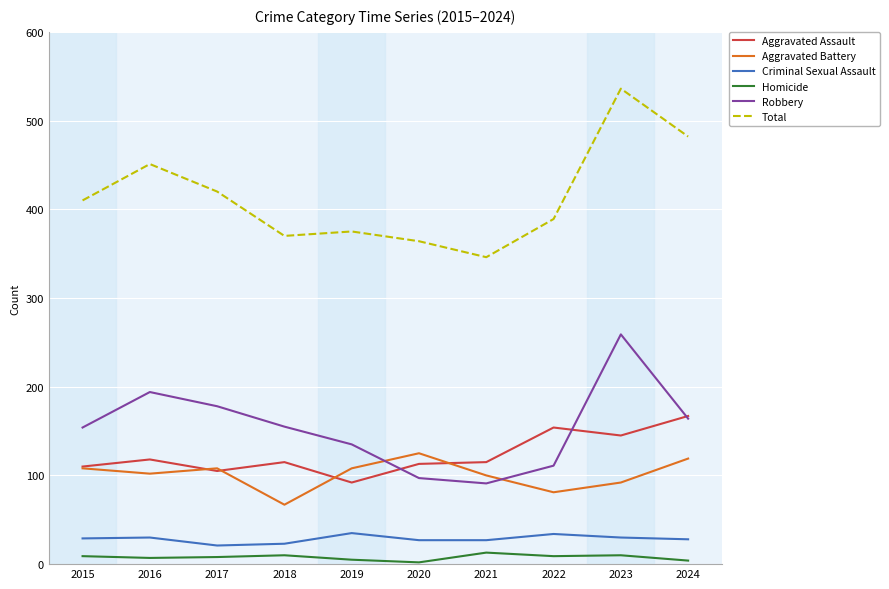

At how many categories does at least one series exceed 526?

1